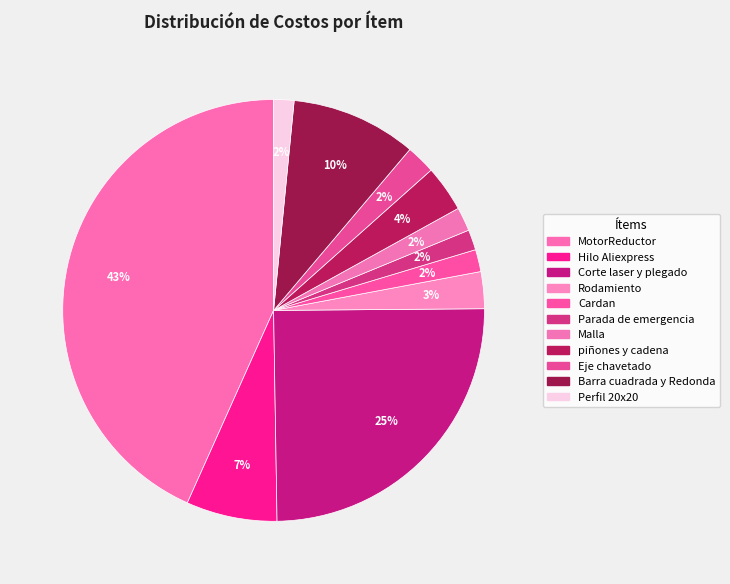

Is MotorReductor the majority of the pie?

No